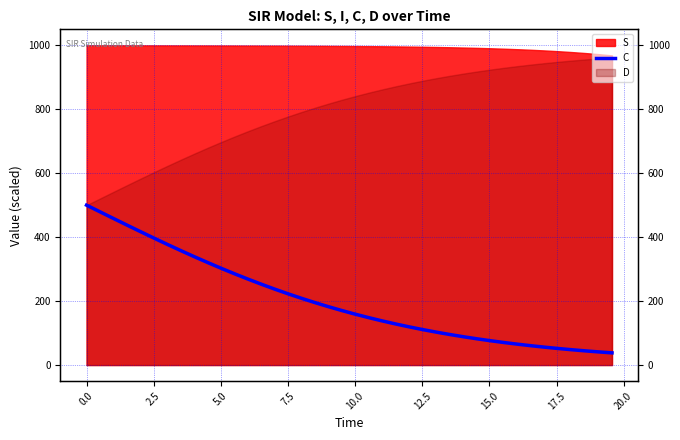

What is the value of the 16th point from the left?

222.2